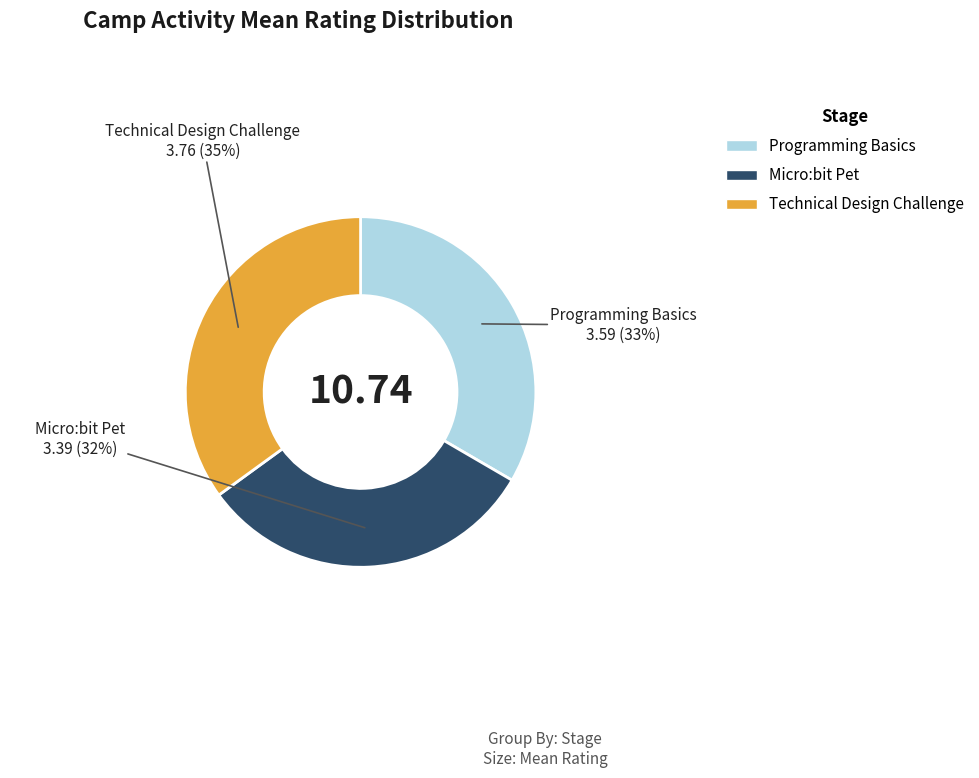

Which category has the biggest portion of the pie?

Technical Design Challenge